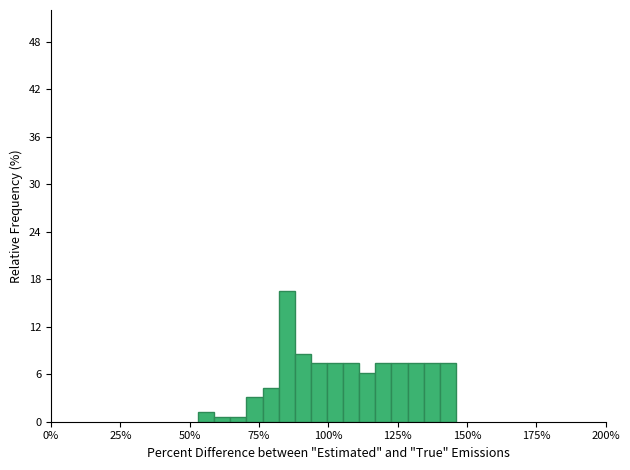

Read against the x-axis, roughly where is the centre of the tallest bar?

85